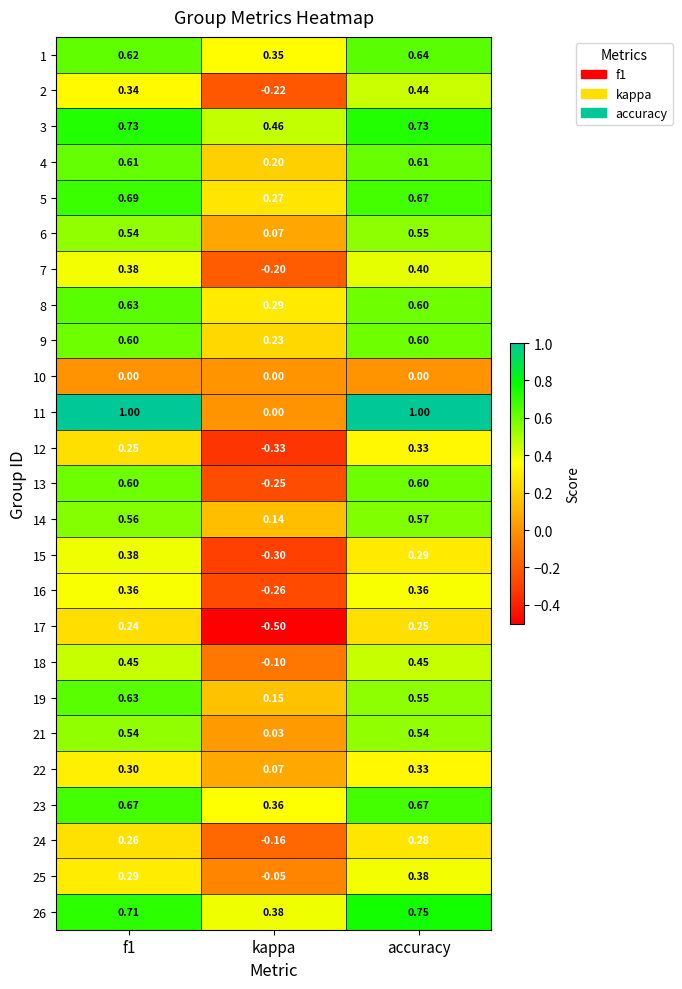

Where is 3 nearest to the value 0?

kappa